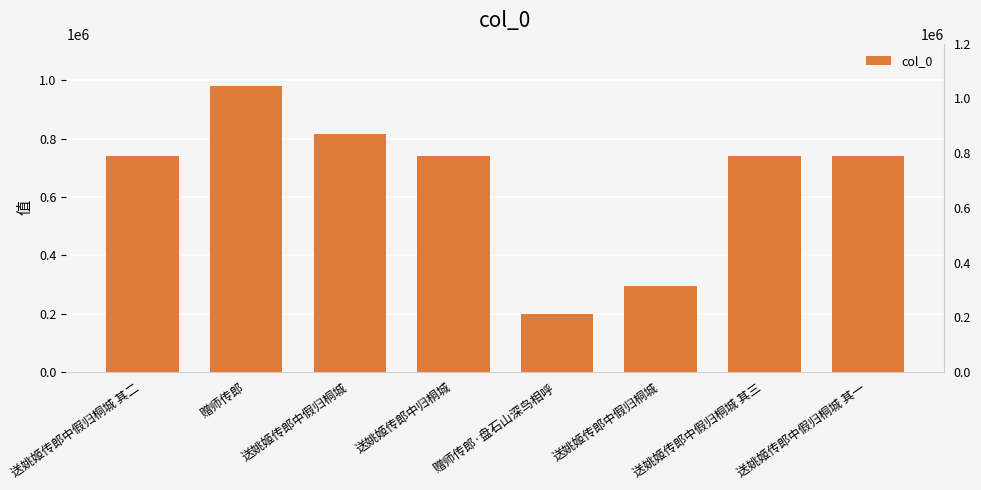

How many values exceed 740561?

3